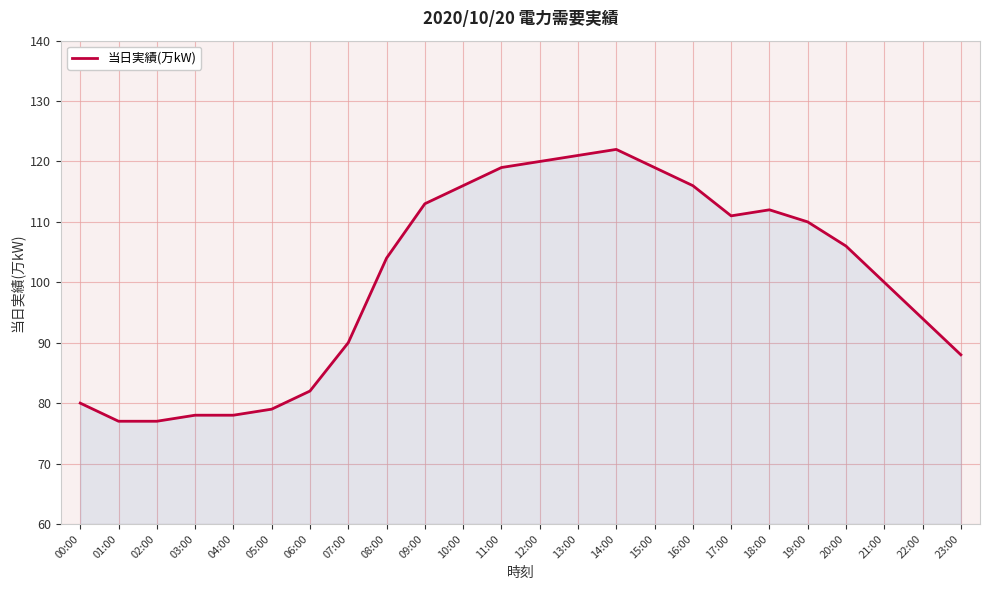

What position from the left is 09:00?

10